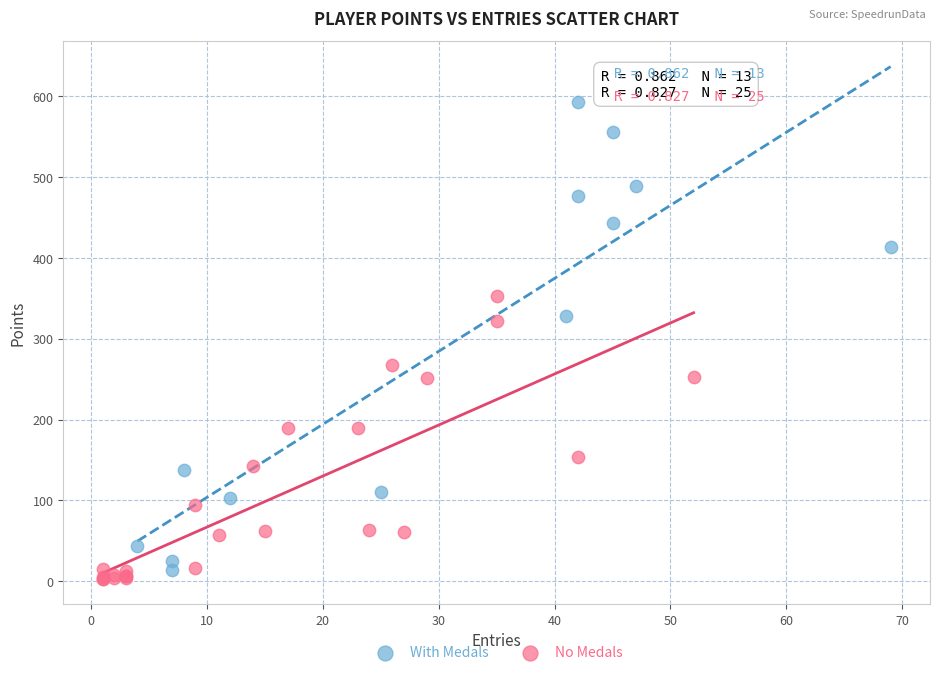

Which series reaches the maximum Y coordinate?

With Medals